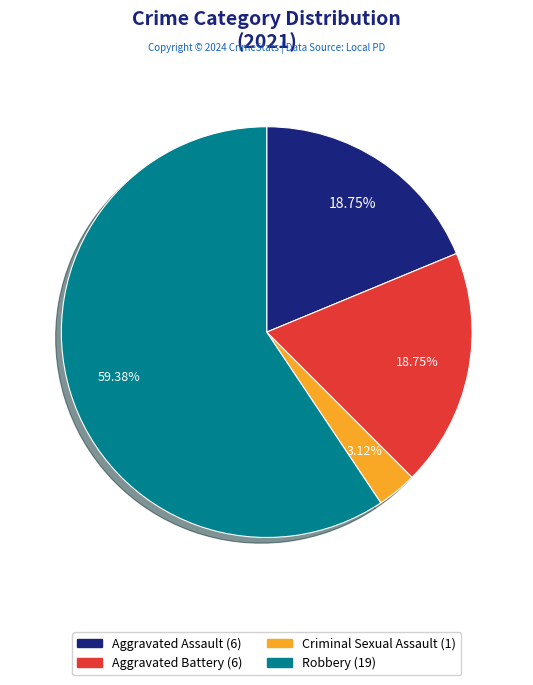

Is there any slice that represents more than half of the pie?

Yes